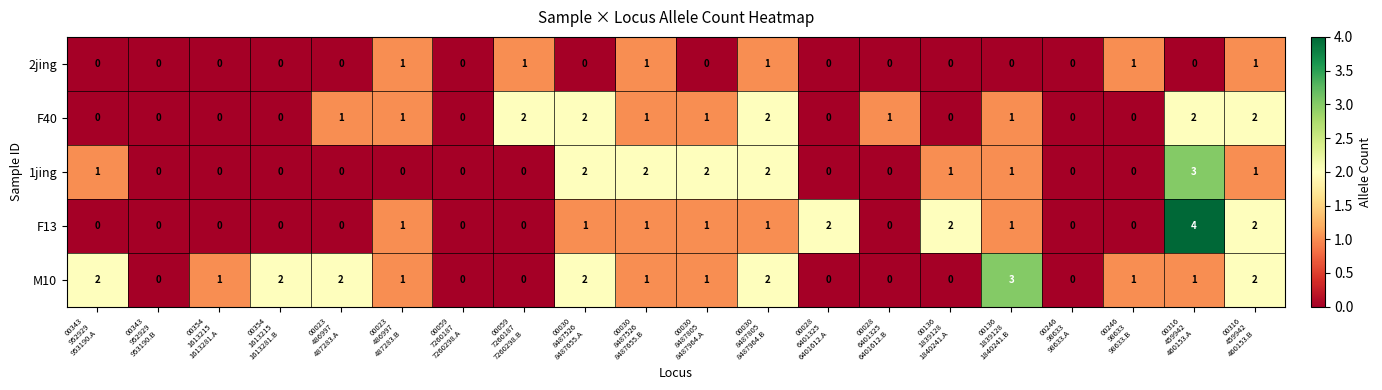

Count the M10 values in the range 0 to 2.

19